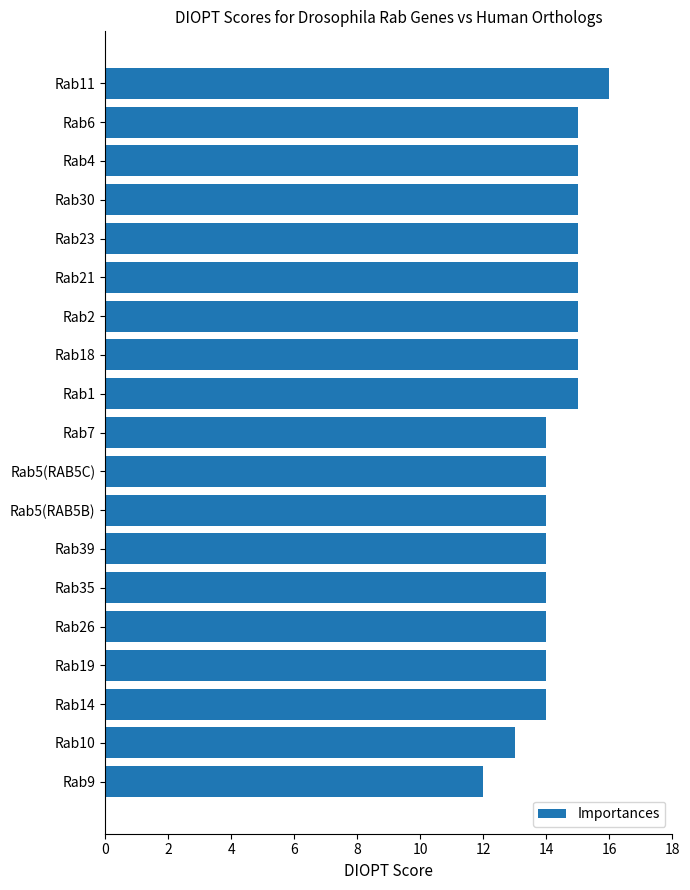

Does the chart contain any negative values?

No